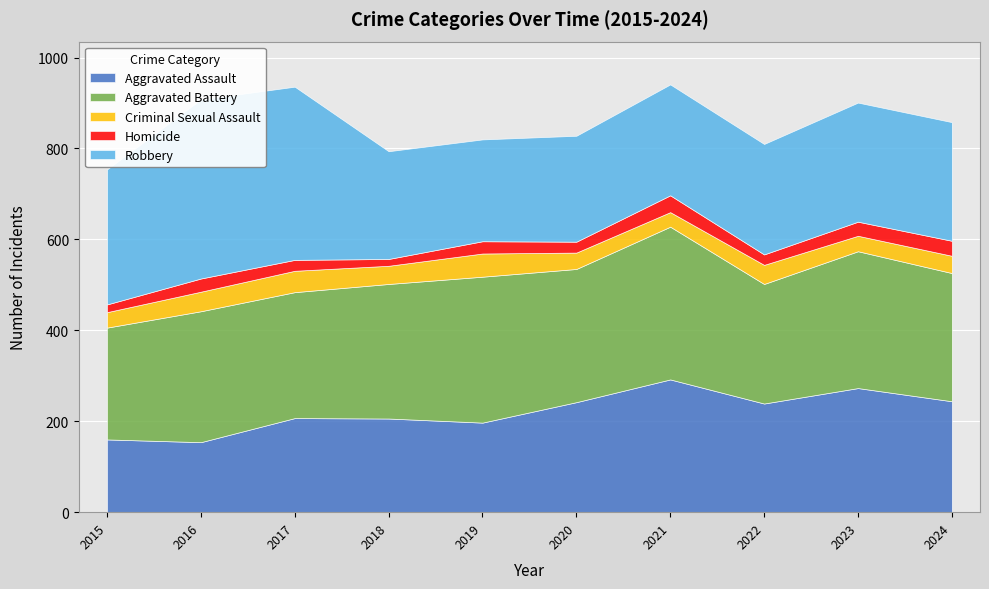

Where is the first local maximum for Criminal Sexual Assault?

2017